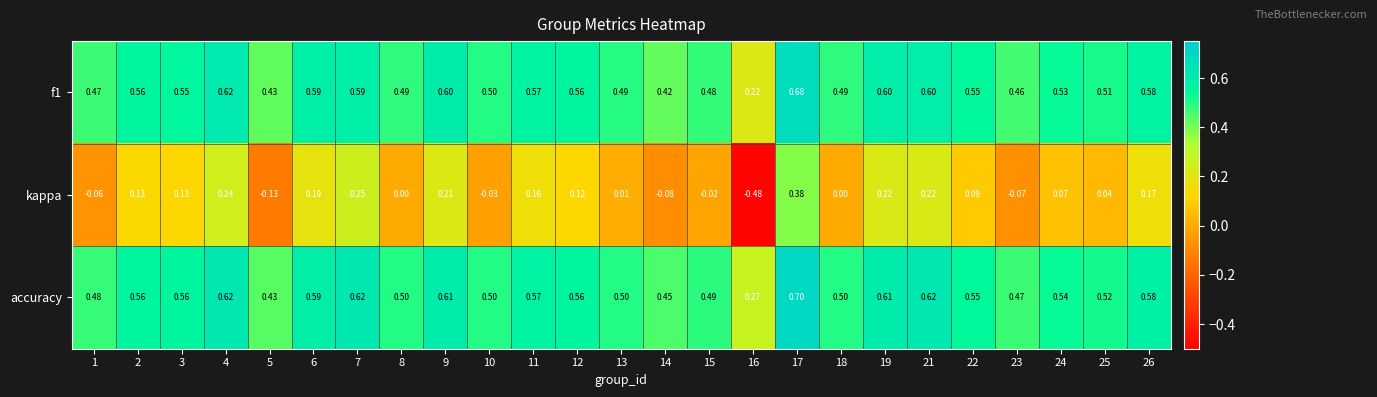

Rank the series at 9 from highest to lowest value.

accuracy, f1, kappa